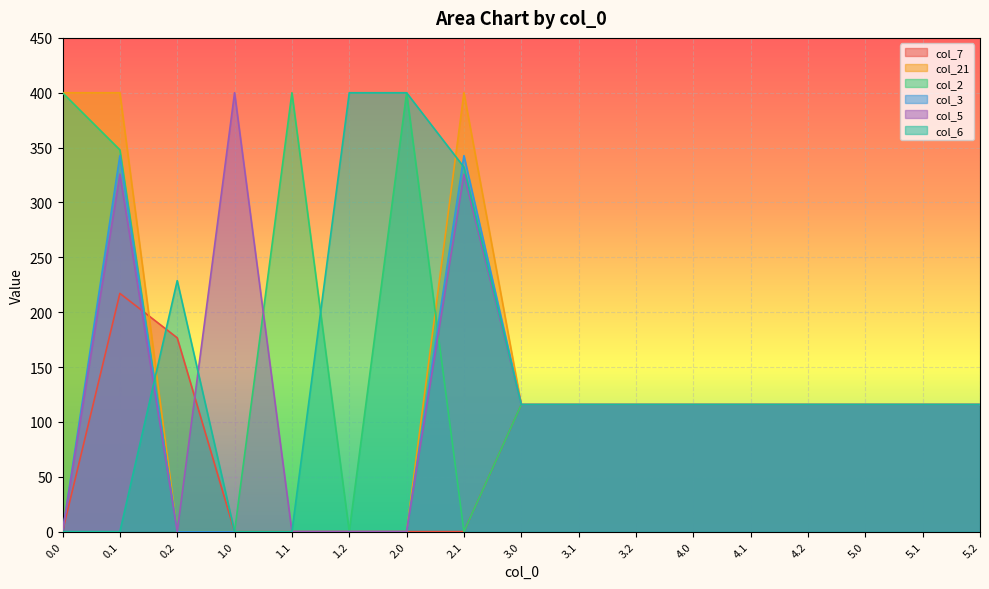

True or false: col_5 and col_21 intersect in this chart.

False